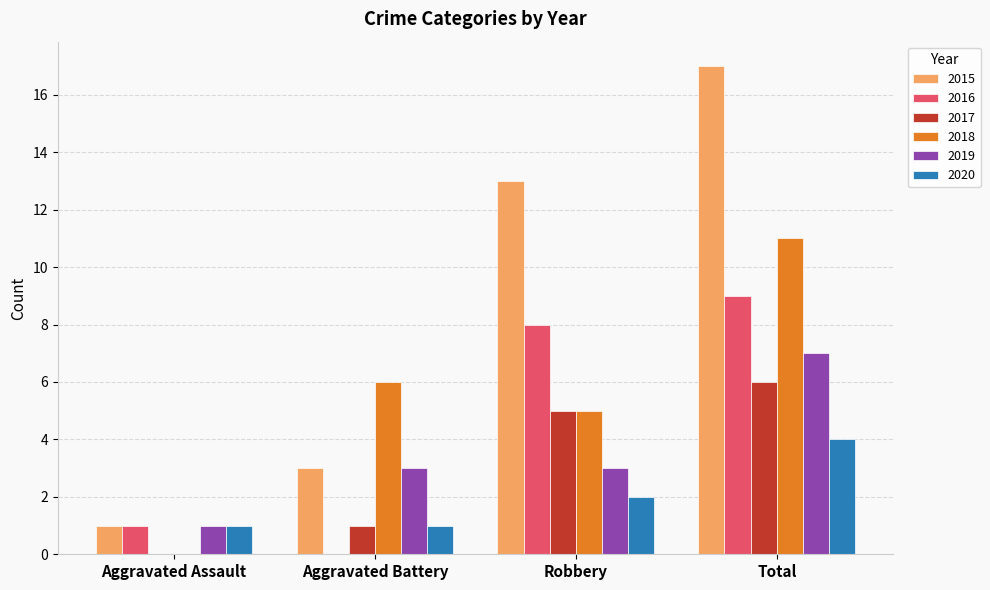

What is the approximate value of 2018 at Aggravated Battery?

6